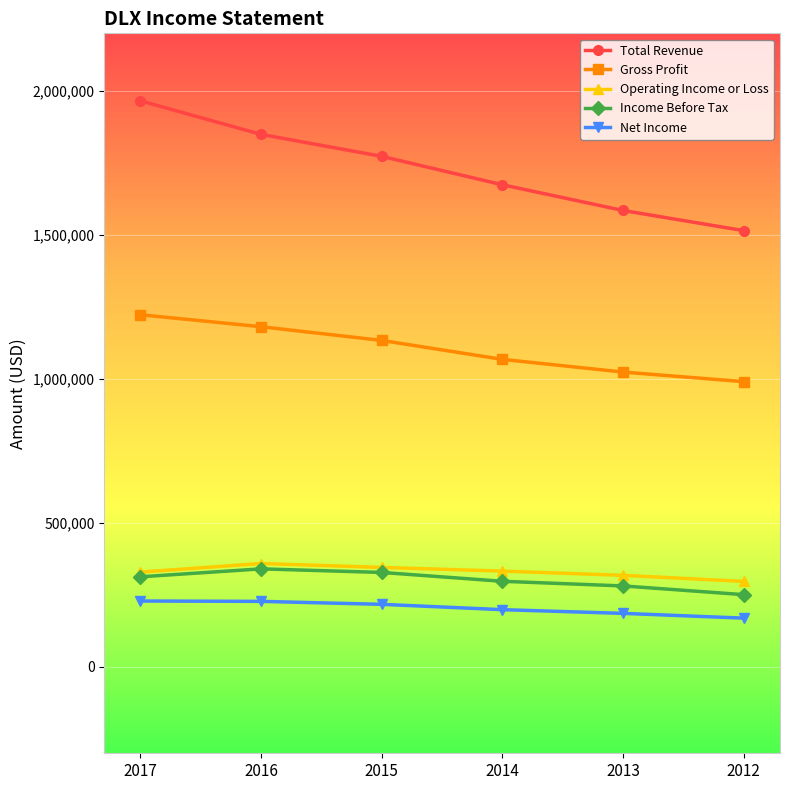

Count the number of categories in the chart.

6